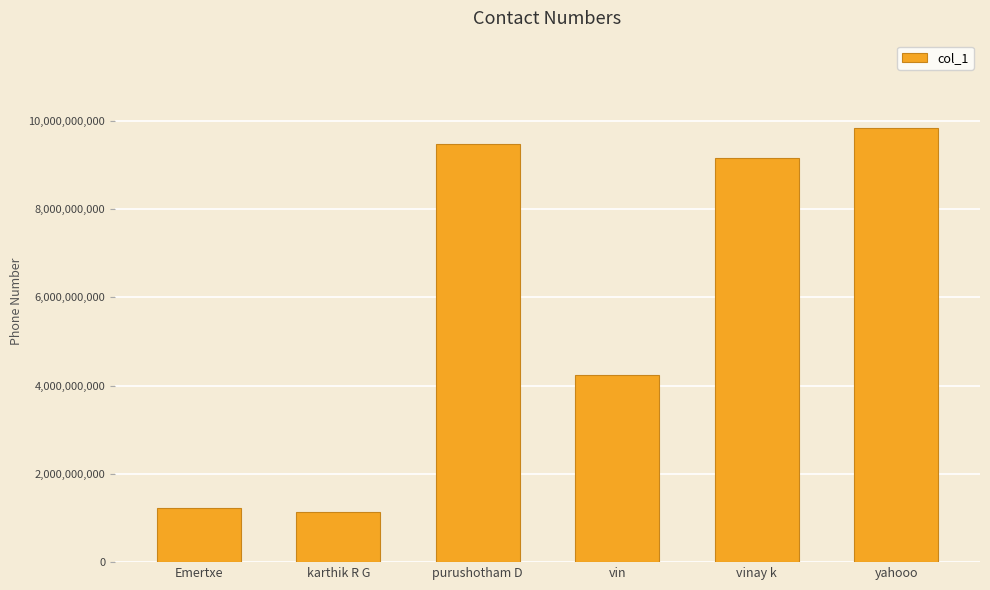

Are the bars horizontal?

No